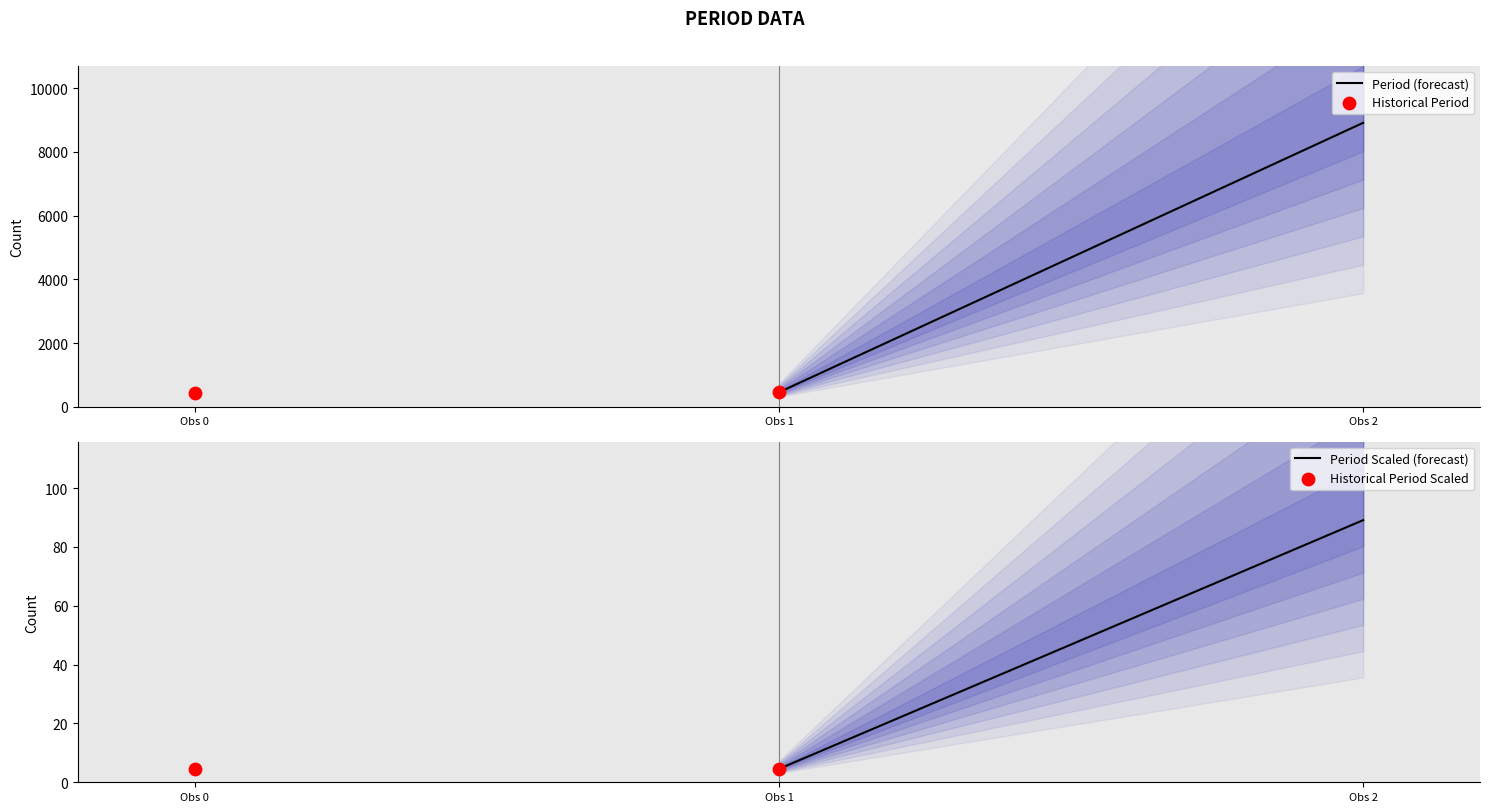

Is the value of Historical Period at Obs 1 greater than the value of Period Scaled (forecast) at Obs 0?

Yes